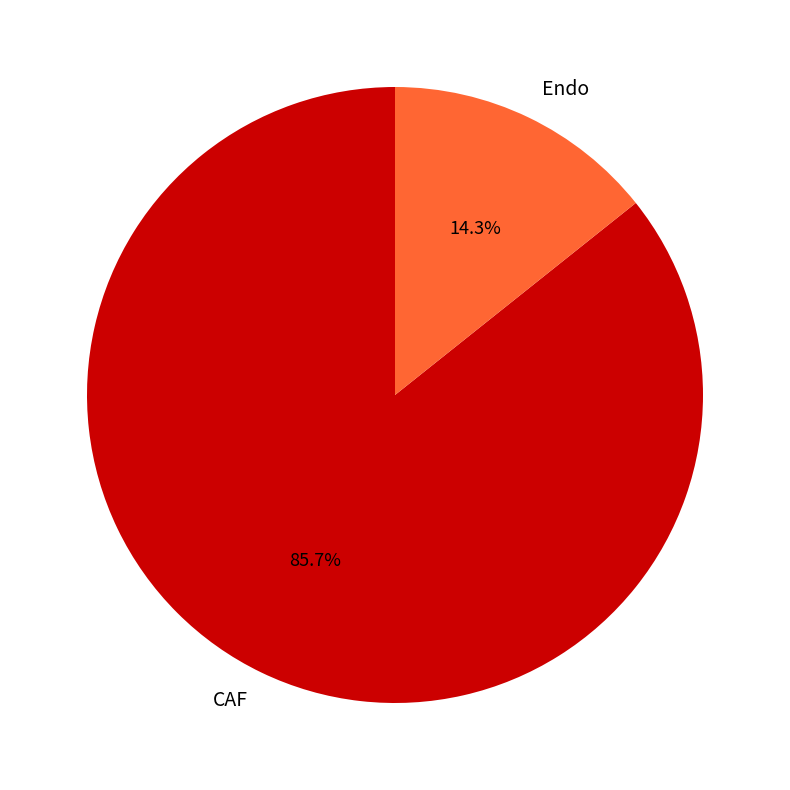

Is it true that Endo is 14% of the pie?

True